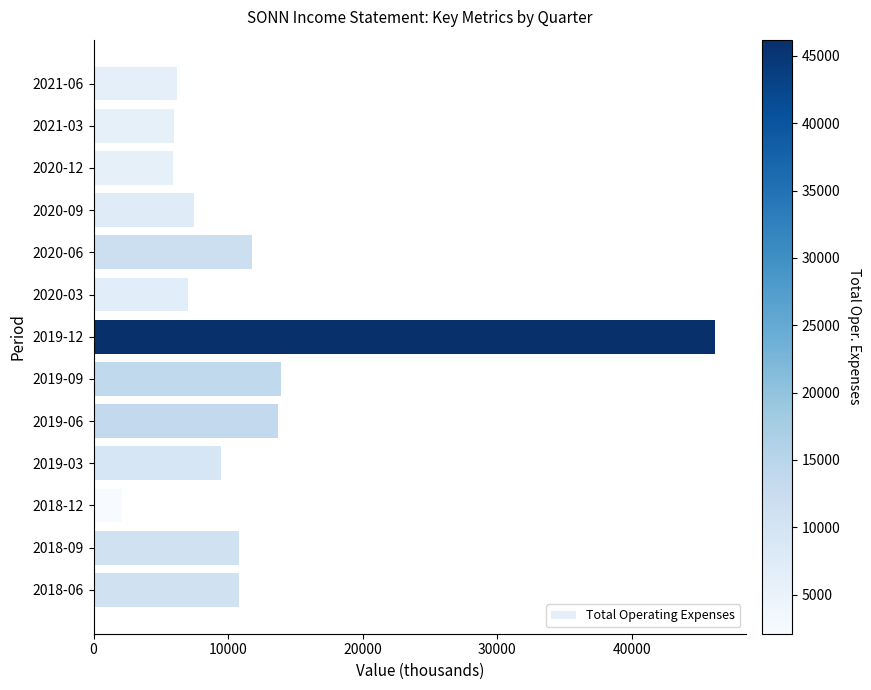

What is the value of the 3rd bar from the top?

5900